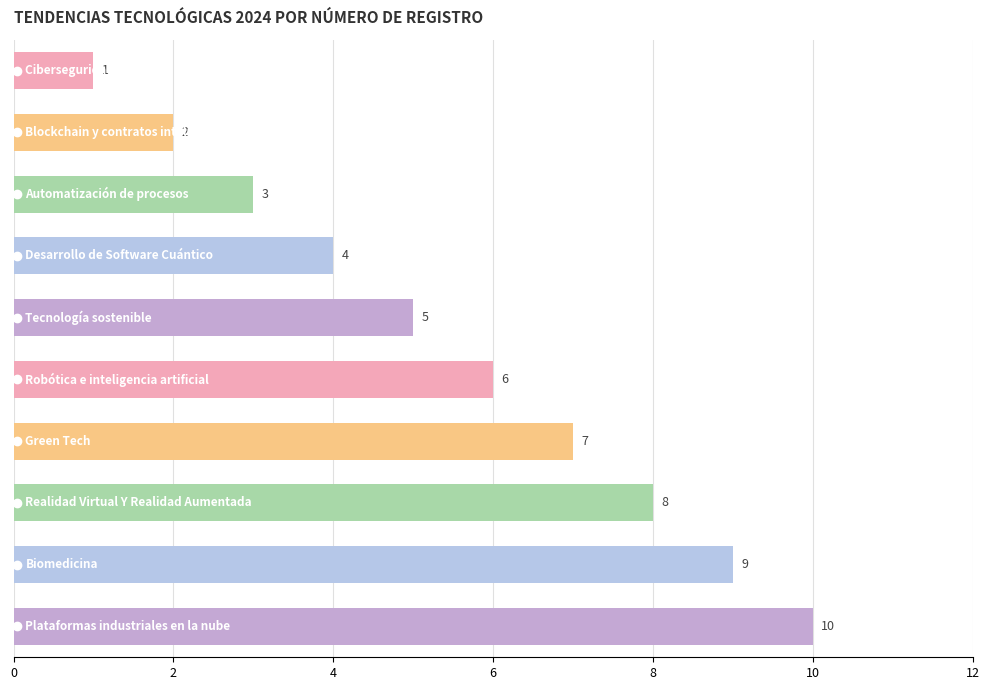

What is the maximum value shown in the chart?

10